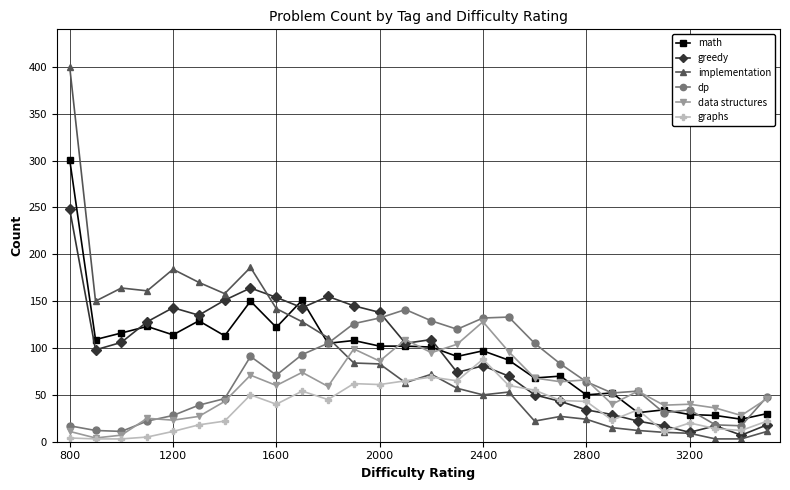

How many intersections are there between math and implementation?

3